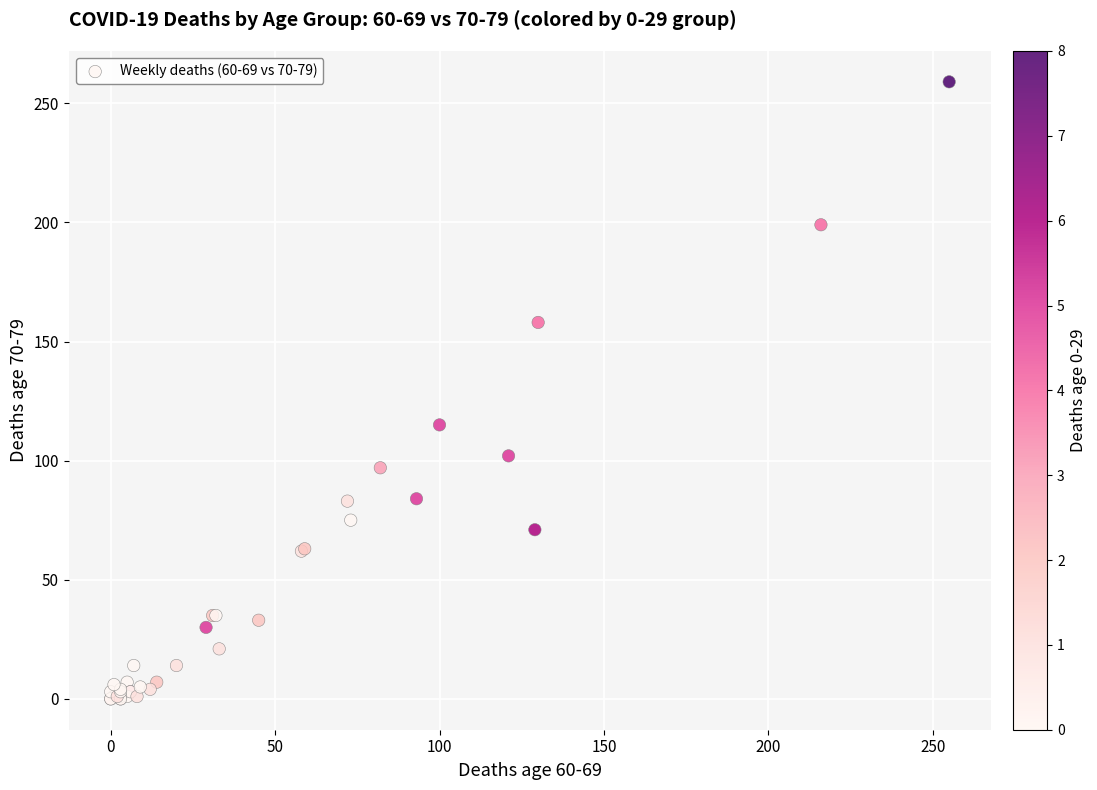

What Y value in the scatter plot is closest to 129?

115